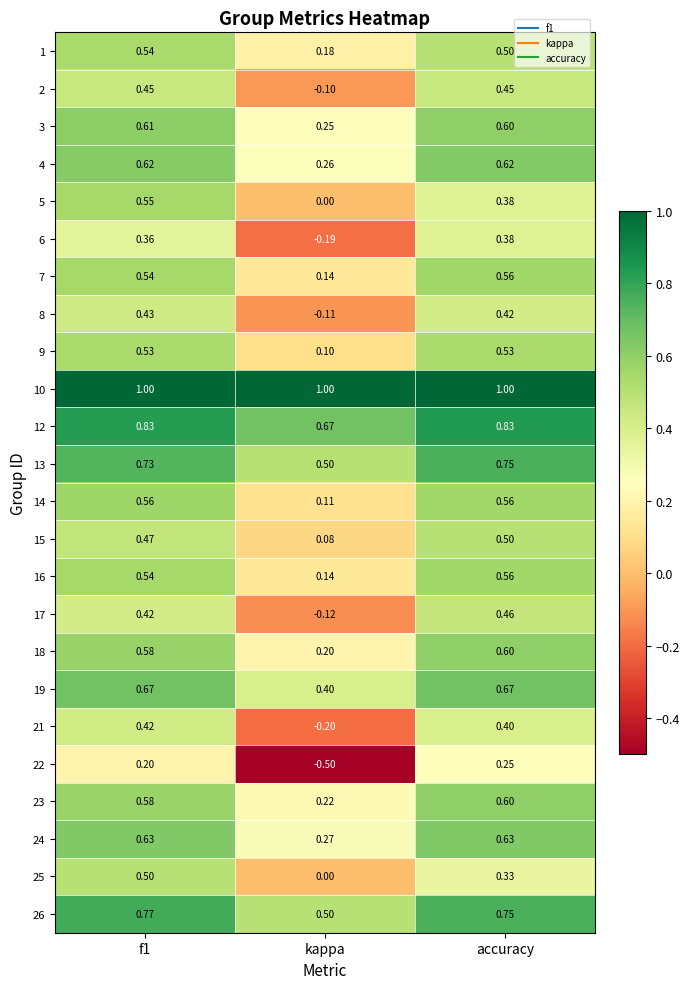

Is the value of 8 at accuracy greater than the value of 18 at accuracy?

No